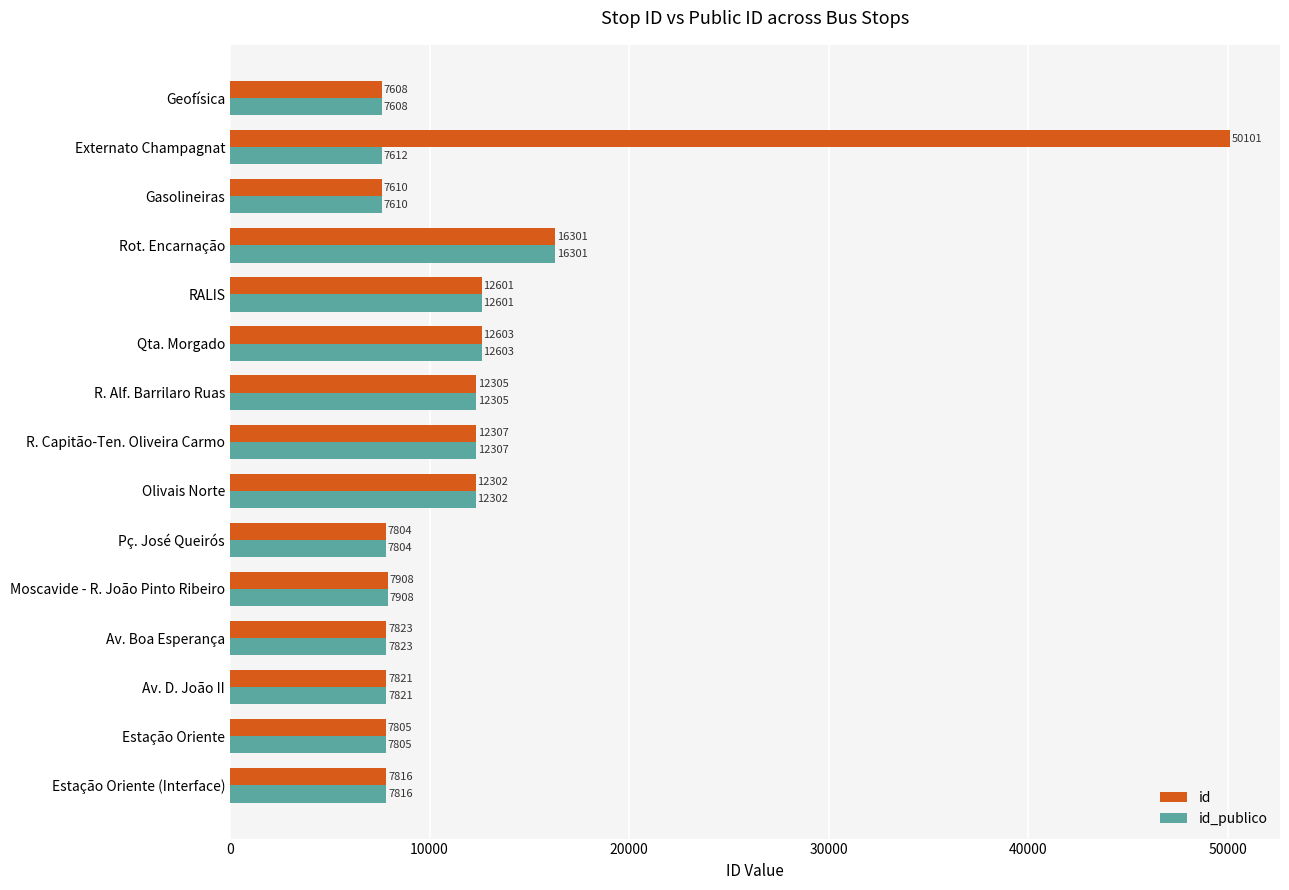

What are all the series names shown in the legend?

id, id_publico